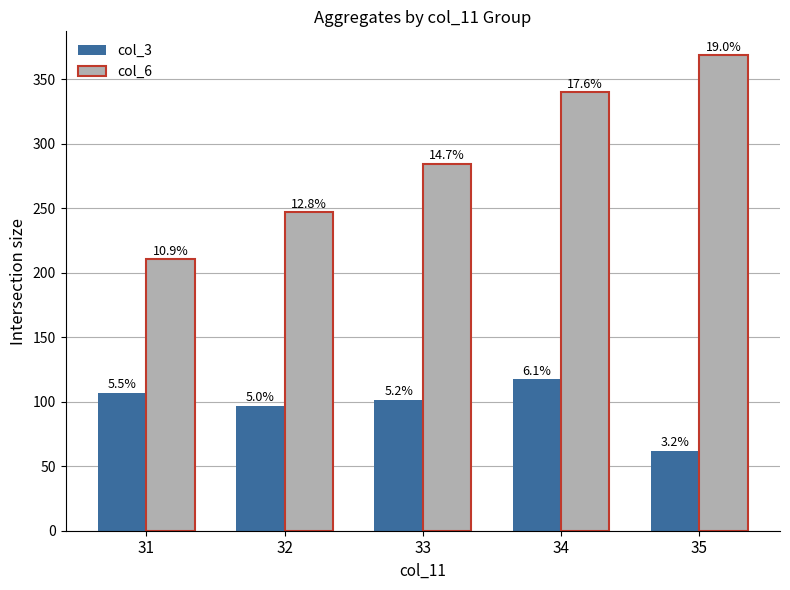

What are all the series names shown in the legend?

col_3, col_6